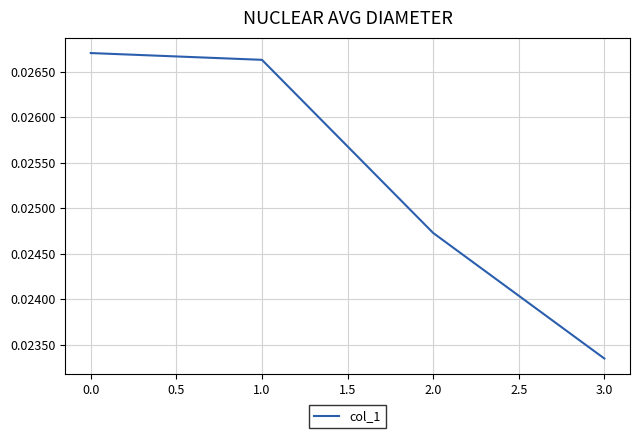

How many values are between 0 and 1?

4